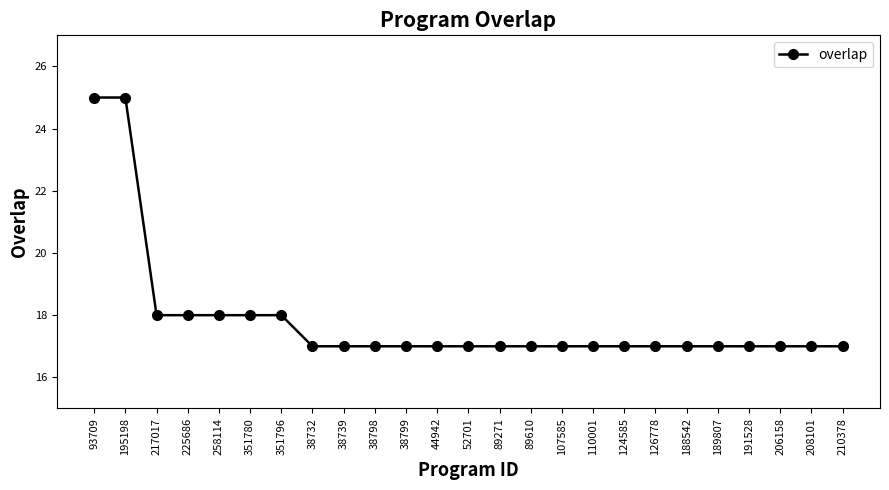

What position from the right is 210378?

1